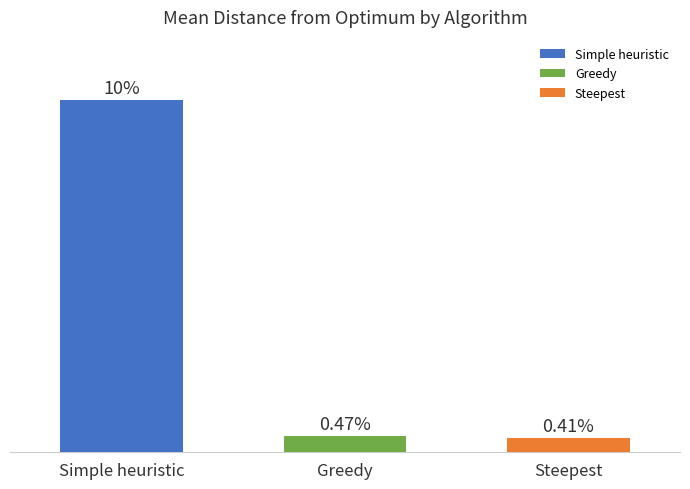

Where is the data nearest to the value 5?

Greedy